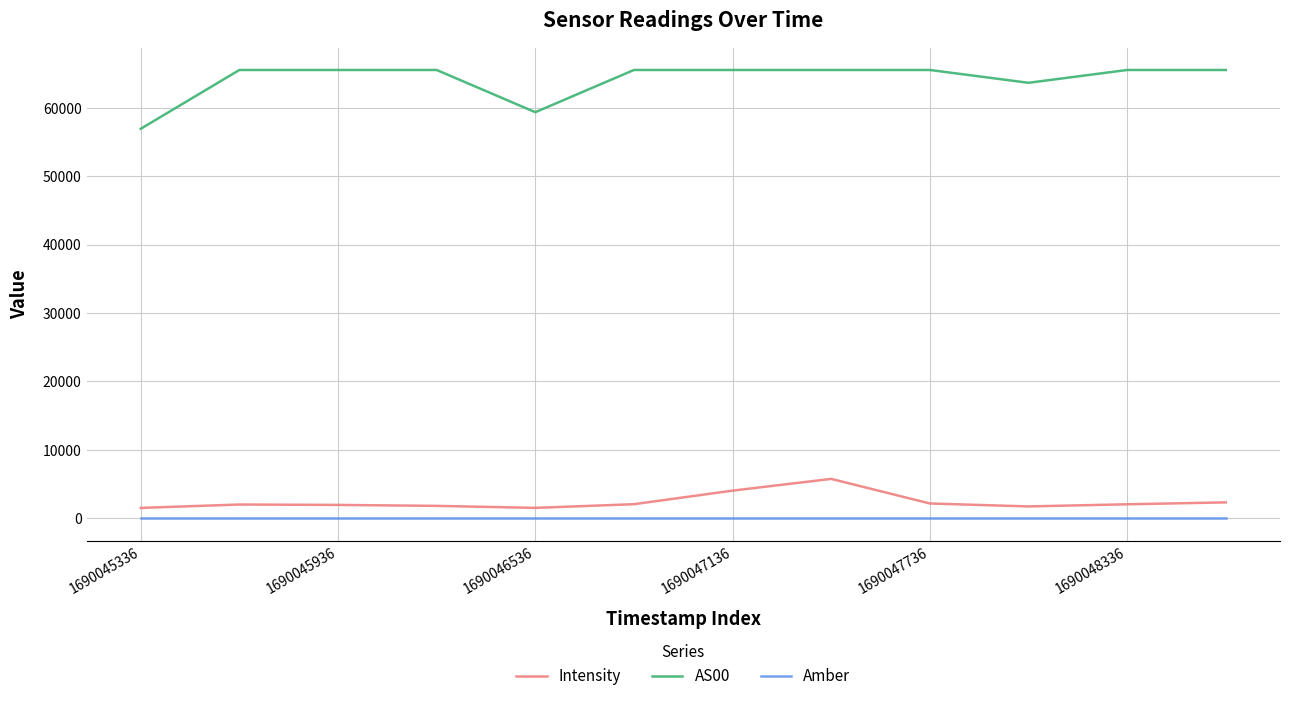

What is the maximum value for Intensity?

5762.0